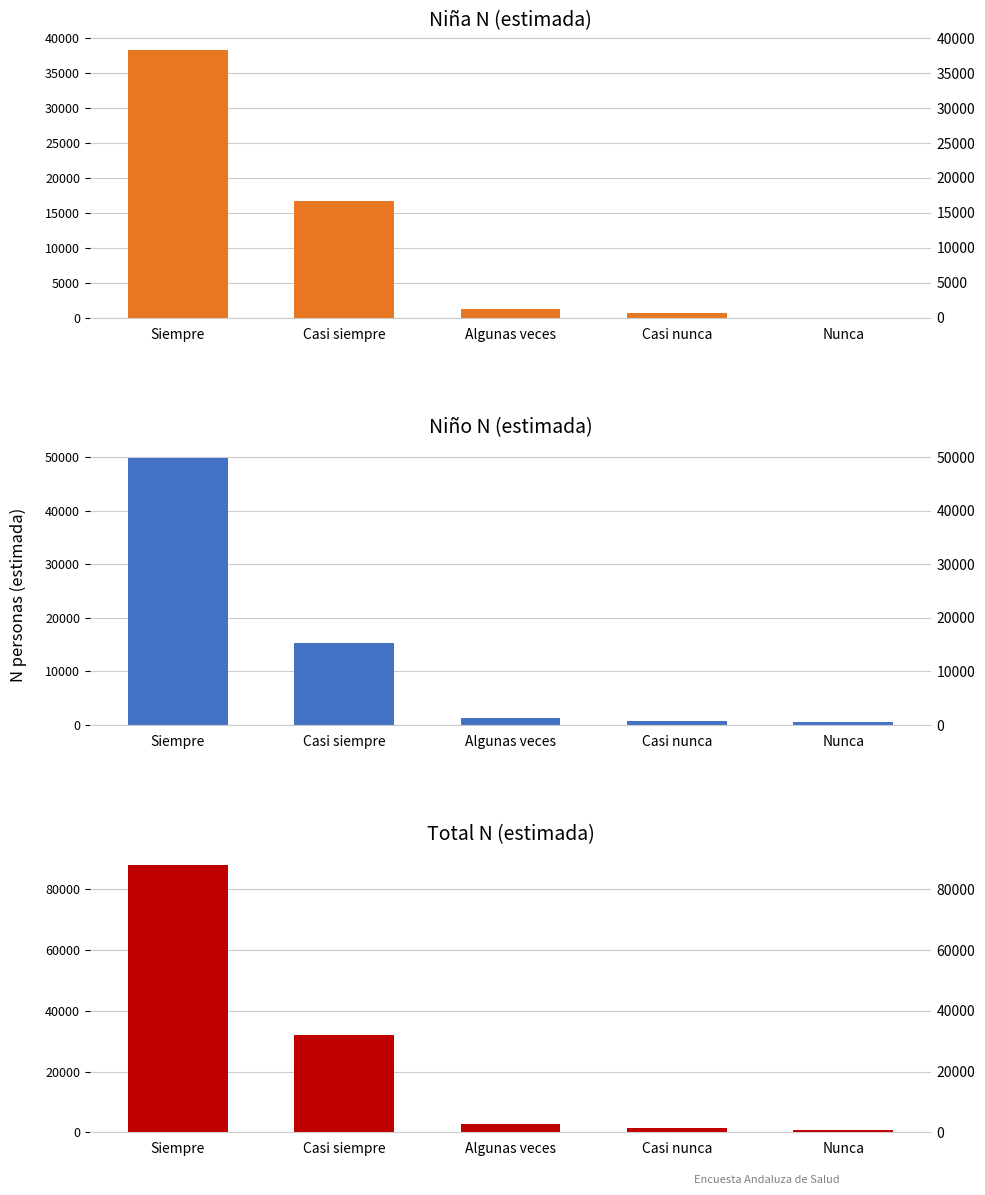

How many values in the Niña N (estimada) series exceed 1204?

2